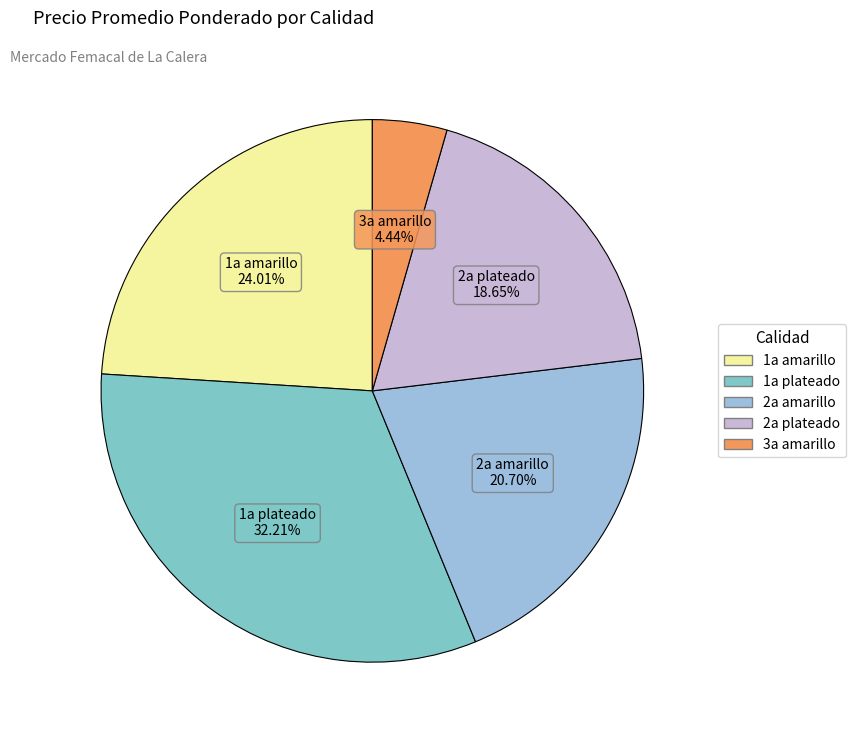

Does 2a plateado account for over 50% of the chart?

No